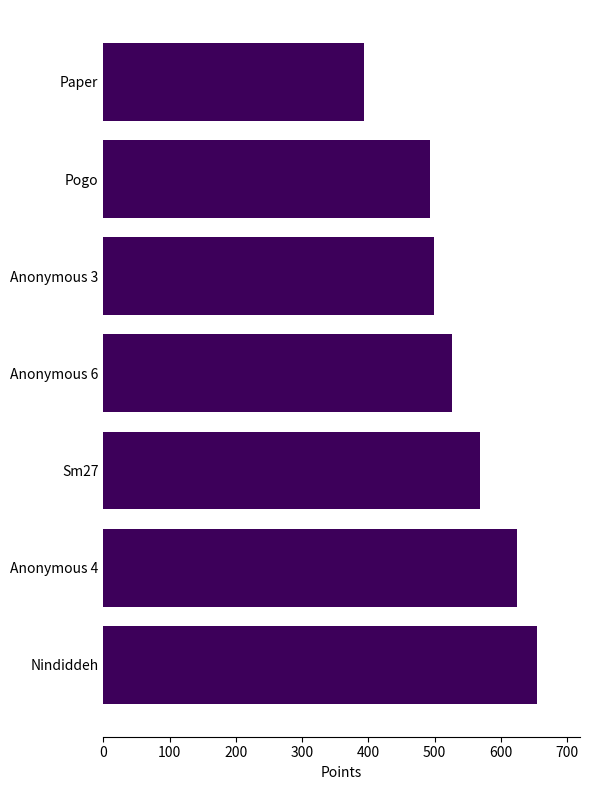

What value does the data have at Sm27, to the nearest 5?

570